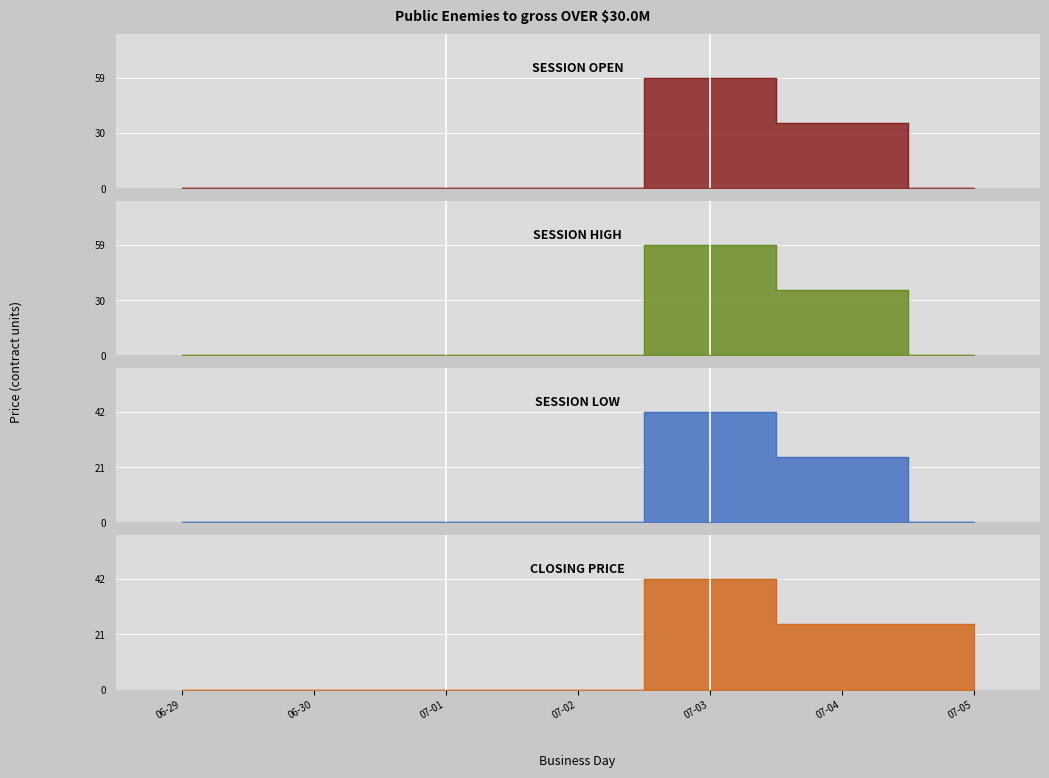

Which series has the widest spread of values?

session open